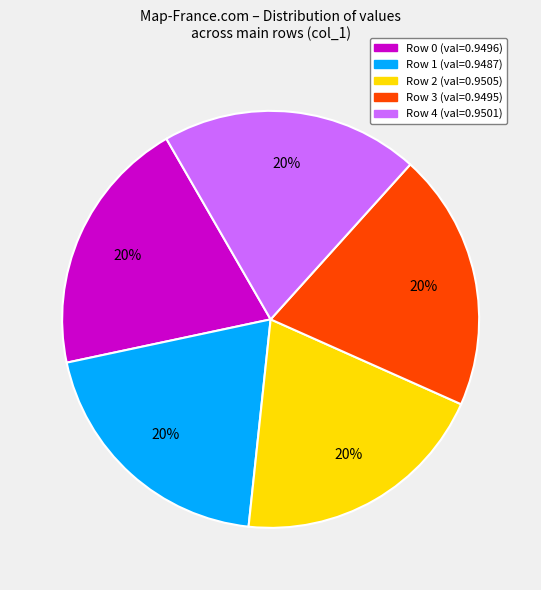

Combined, do Row 1 (val=0.9487) and Row 2 (val=0.9505) account for over 50%?

No